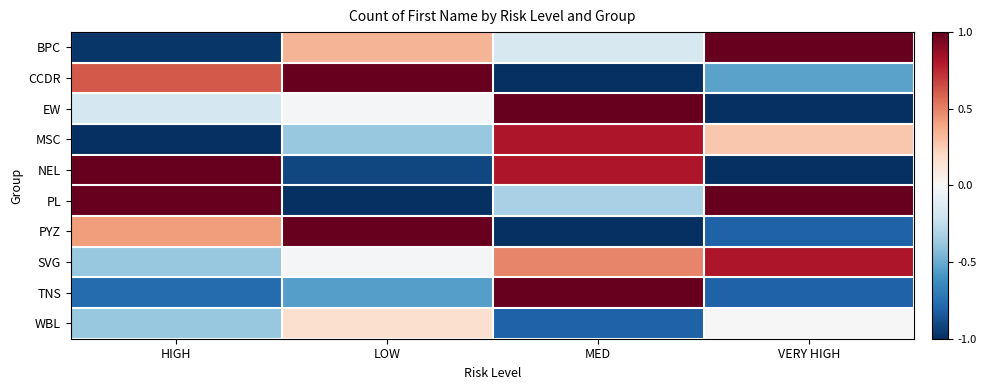

What is the spread (max minus min) of values at VERY HIGH?

2.0